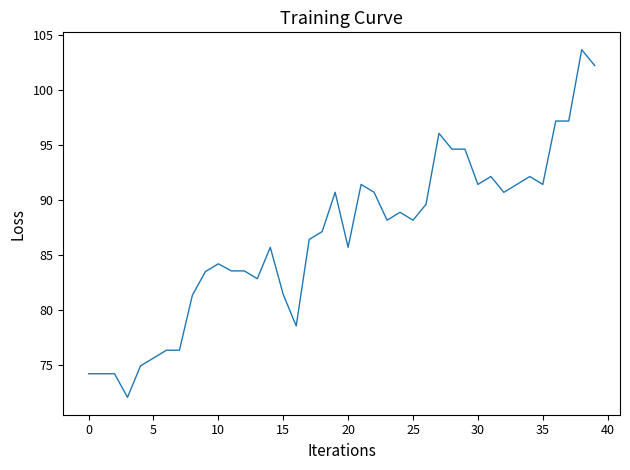

Does the chart display data point markers on the line(s)?

No